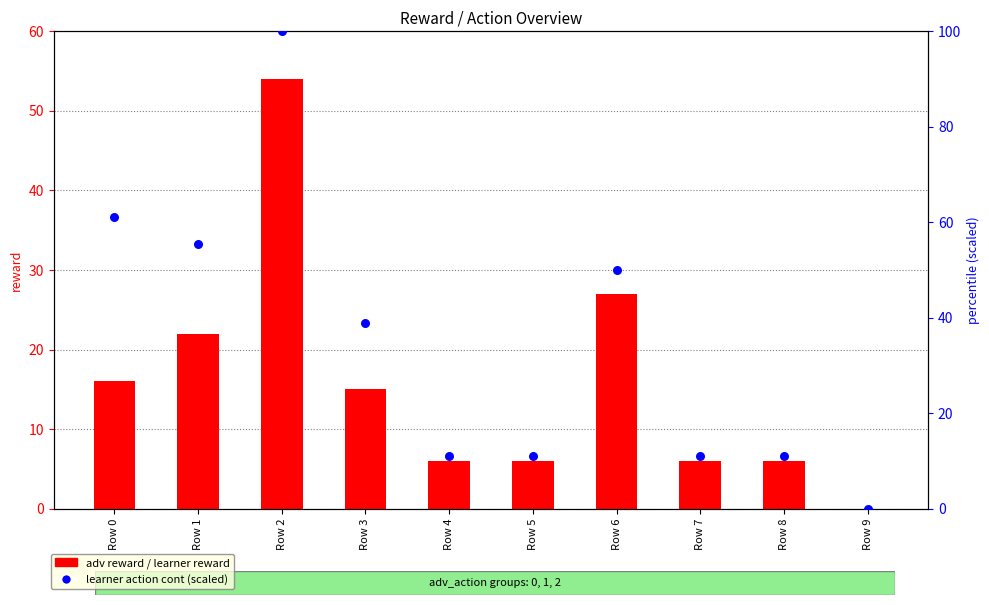

Which series has the largest total across all categories?

learner action cont (scaled)